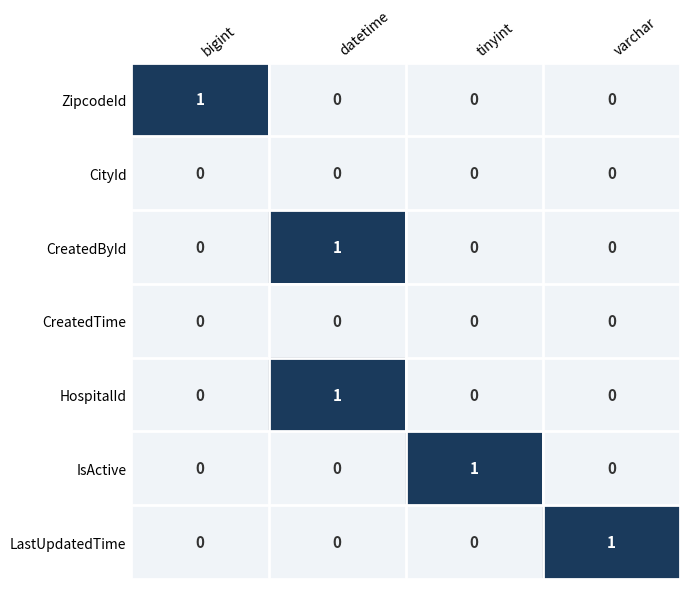

At which category is the sum across all series the highest?

datetime